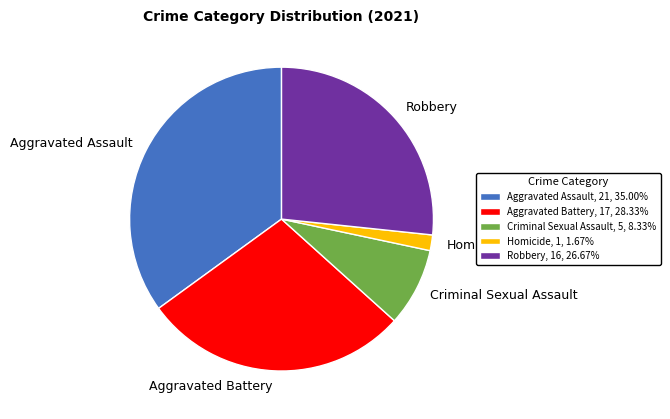

Approximately how many times larger is the value at Aggravated Assault compared to Aggravated Battery?

1.2